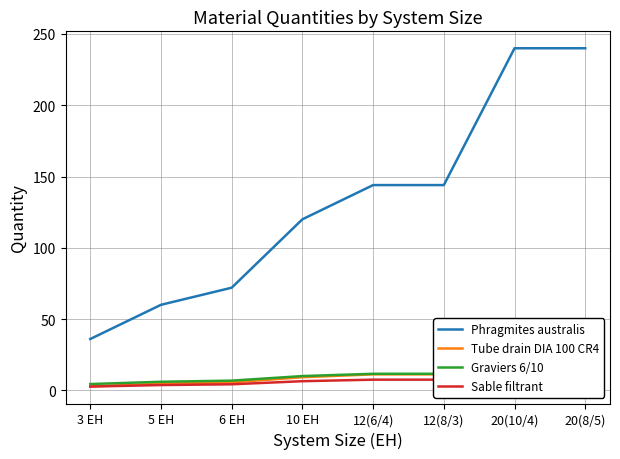

What is the average value of the Graviers 6/10 series?

10.8